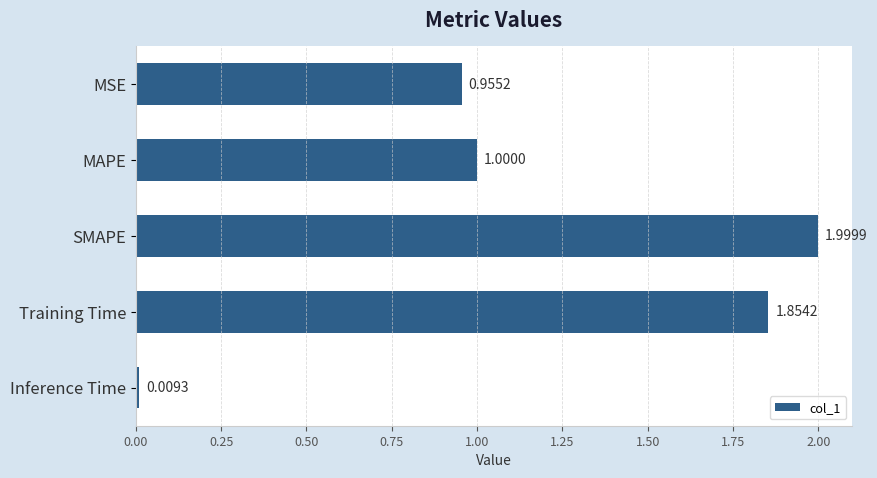

Which label corresponds to the smallest value in the chart?

Inference Time